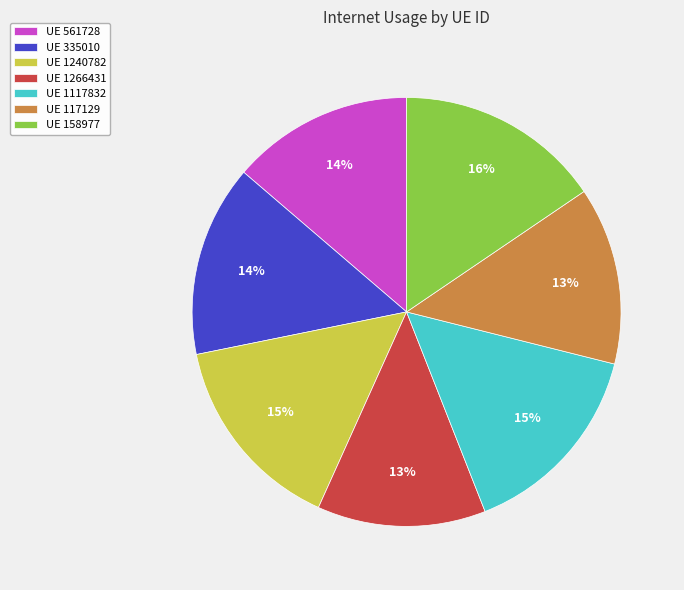

Do UE 158977 and UE 1240782 together represent more than half of the pie?

No